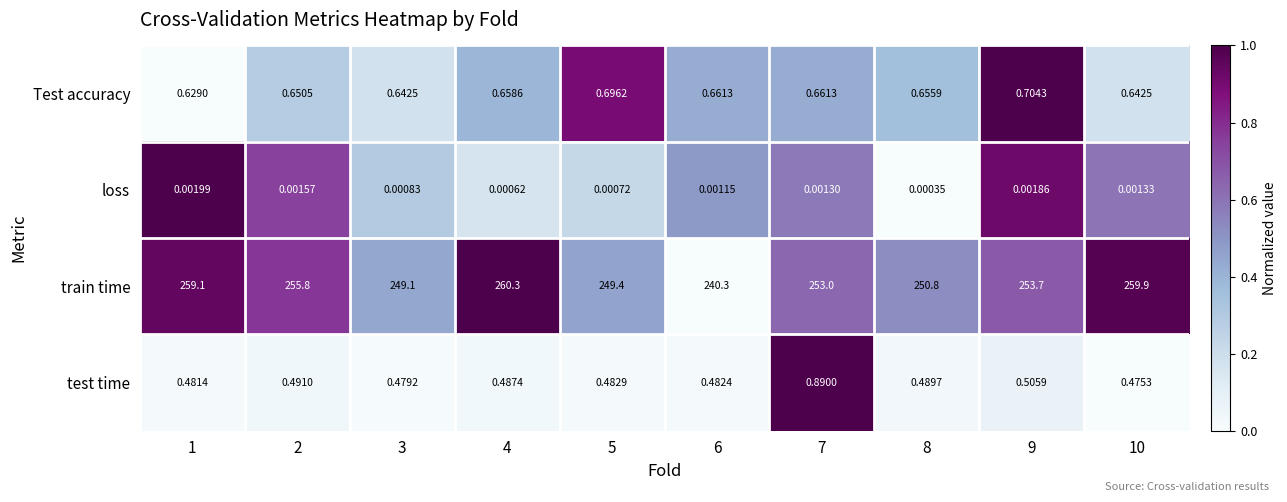

At 9, list the series in order from smallest to largest.

loss, test time, Test accuracy, train time